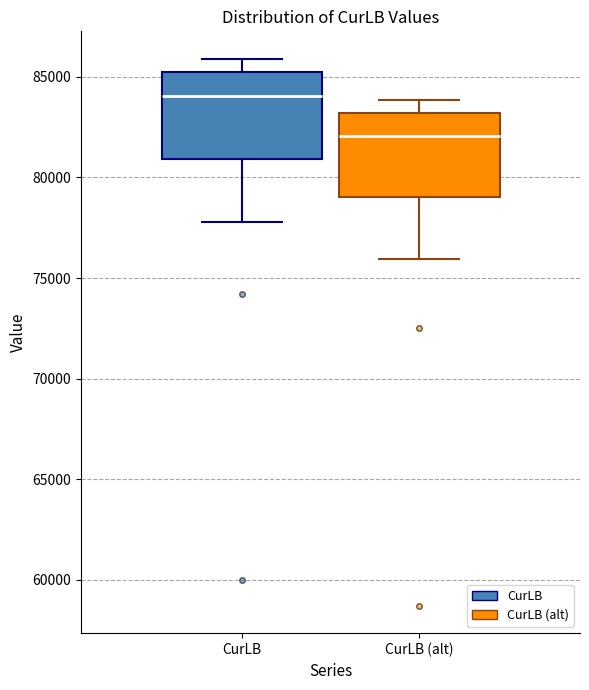

Reading left to right, read every box against the y-axis: the position of its median line, the range the box covers, and the ends of its whiskers. The values are not printed on the chart, so give them approximately, as read against the axis.

CurLB: median 84000, box 81000 to 85500, whiskers 78000 to 86000
CurLB (alt): median 82000, box 79000 to 83000, whiskers 76000 to 84000